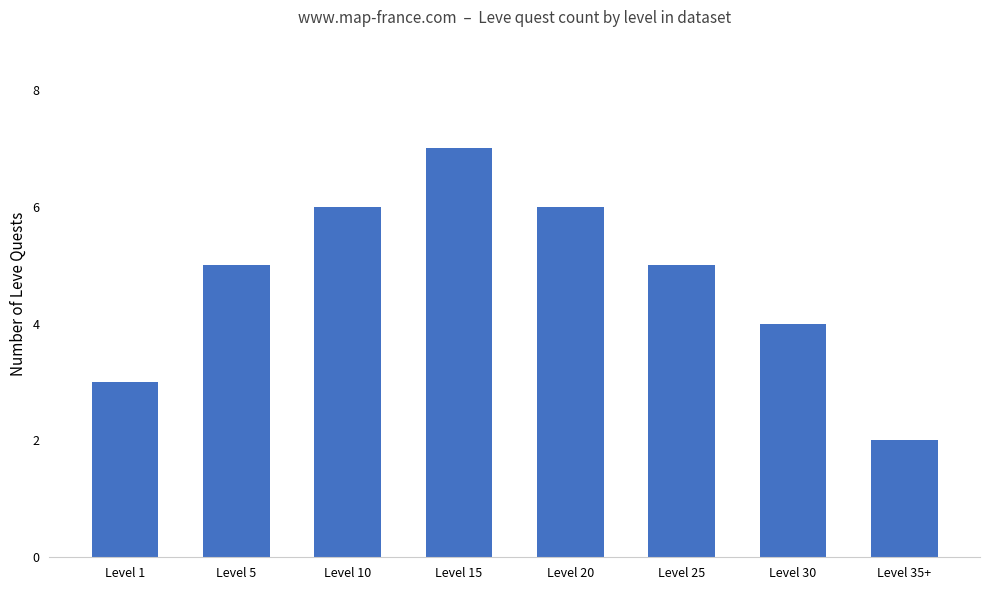

What is the change in value from Level 1 to Level 15?

+4